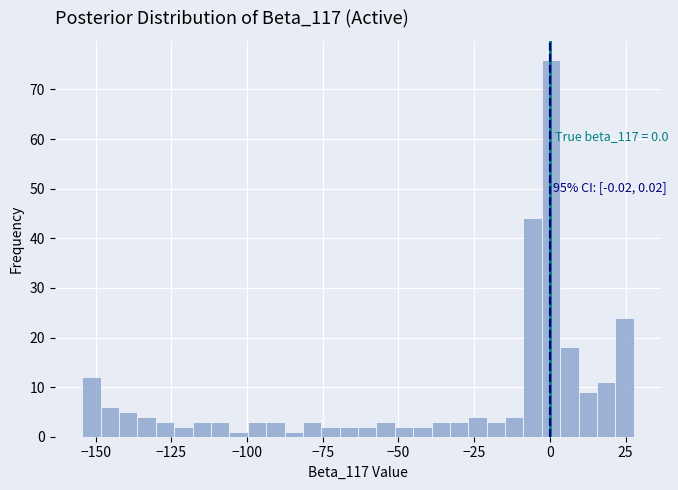

Around what value on the x-axis is the tallest bar? Give the approximate position of its centre, as read against the axis.

0